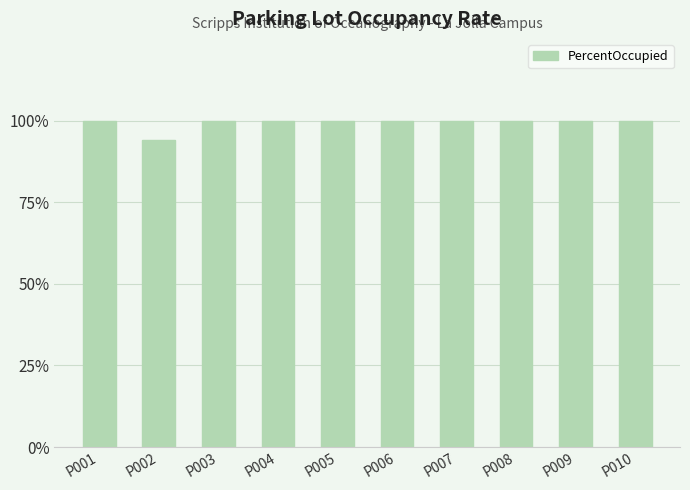

Does the chart contain stacked bars?

No